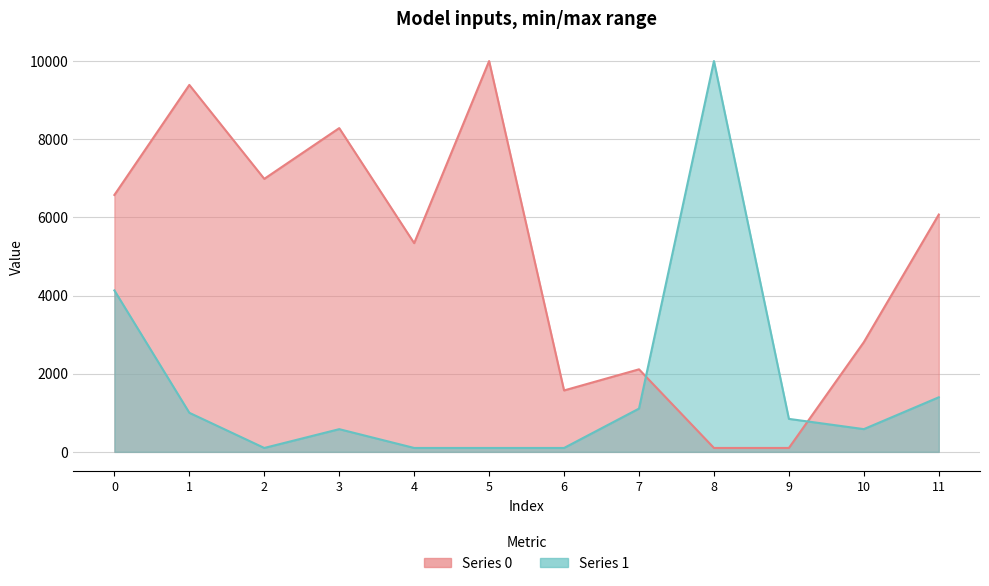

What is the highest value of the Series 1 series?

10000.0